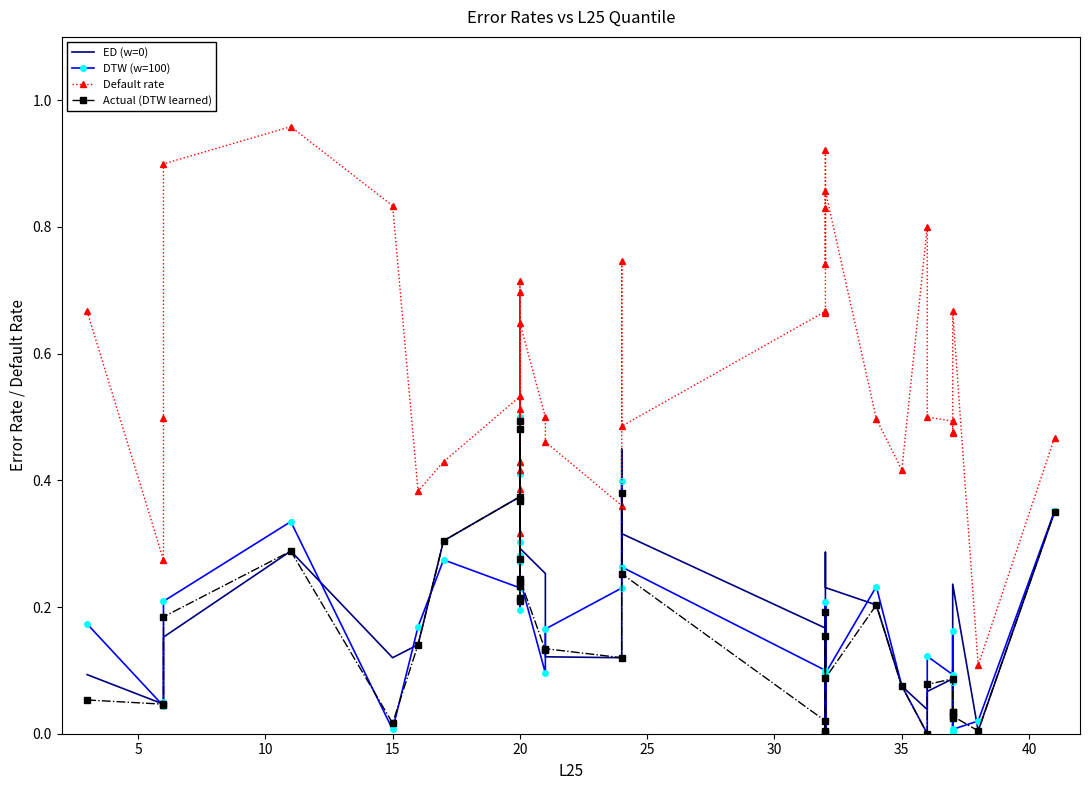

How many values in the DTW (w=100) series exceed 0?

38